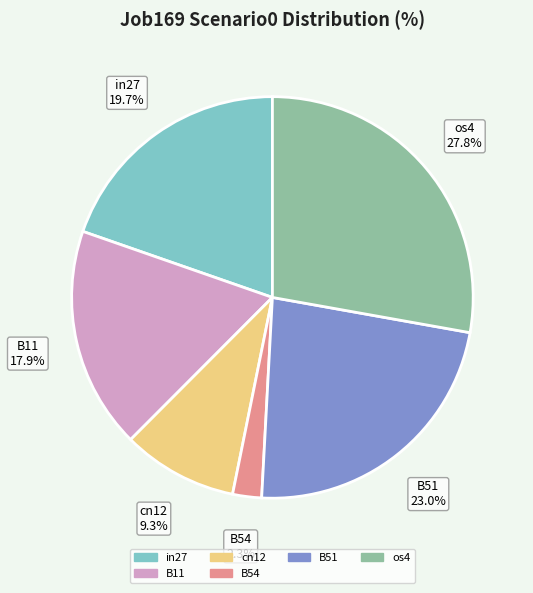

Does any single category account for the majority?

No